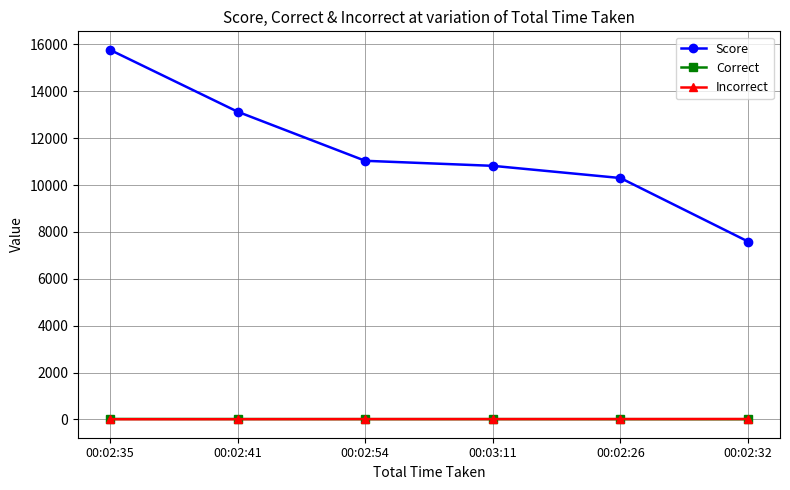

The value of Score at 00:02:35 is 24996. True or false?

False